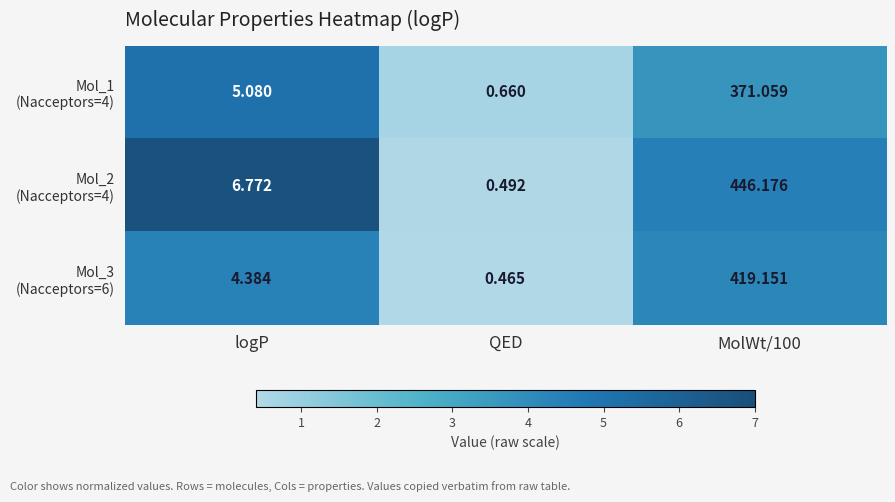

Which category has the lowest value across all series?

QED